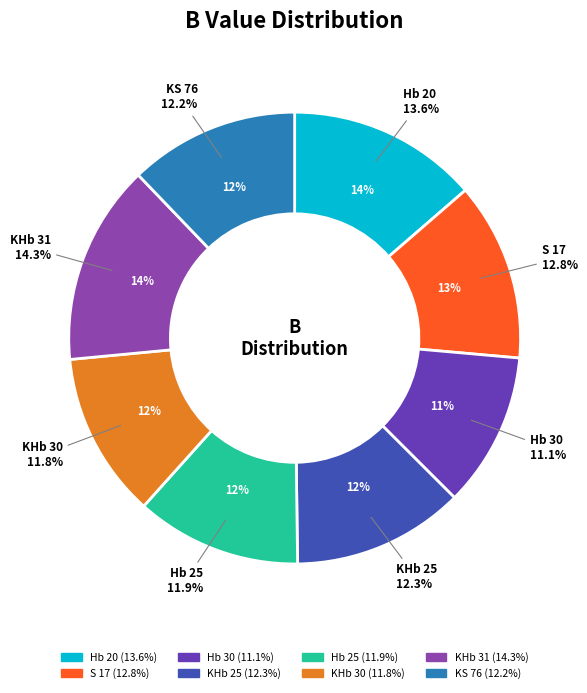

Approximately how many times larger is the value at Hb 30 compared to KS 76?

0.9